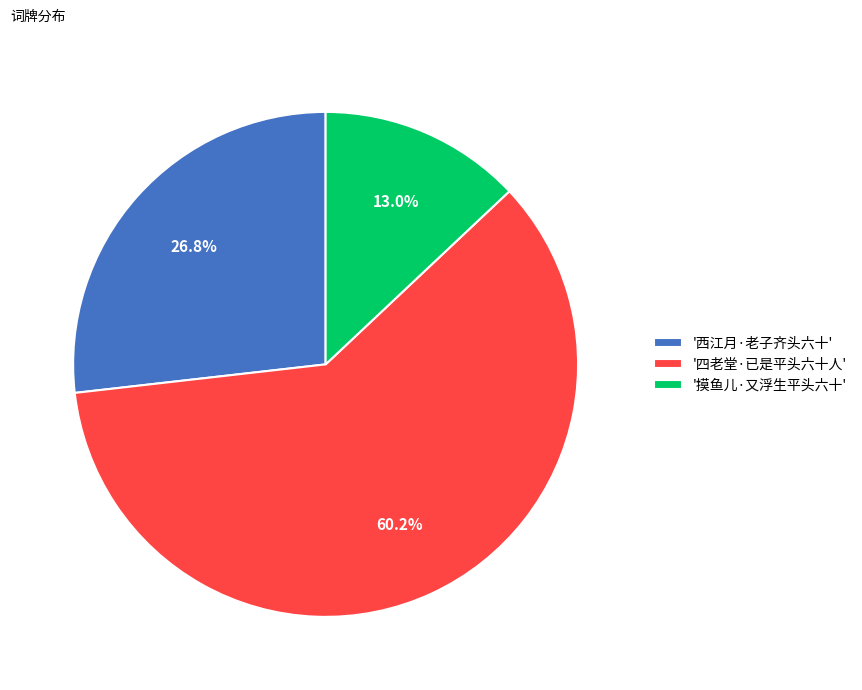

What percentage do '西江月·老子齐头六十' and '摸鱼儿·又浮生平头六十' together represent?

39.8%